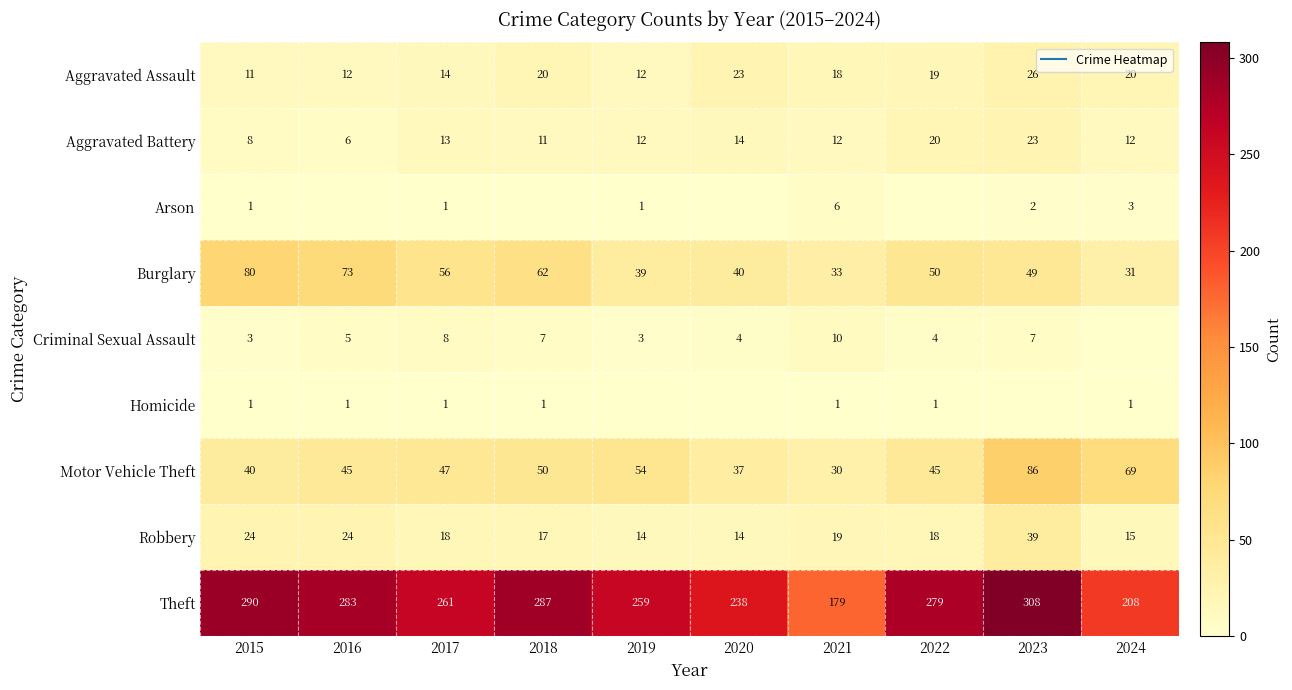

At how many categories does at least one series exceed 245?

7